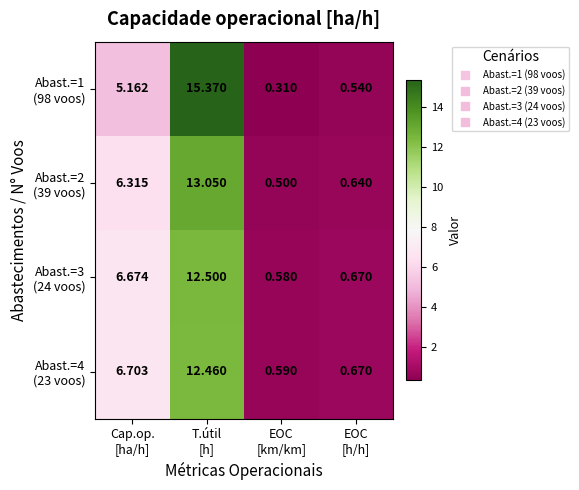

At which category is the sum across all series the highest?

T.útil
[h]